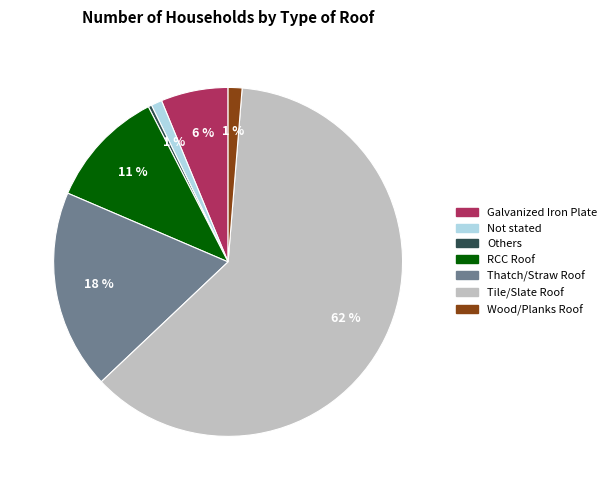

True or false: Others accounts for 7% of the total.

False